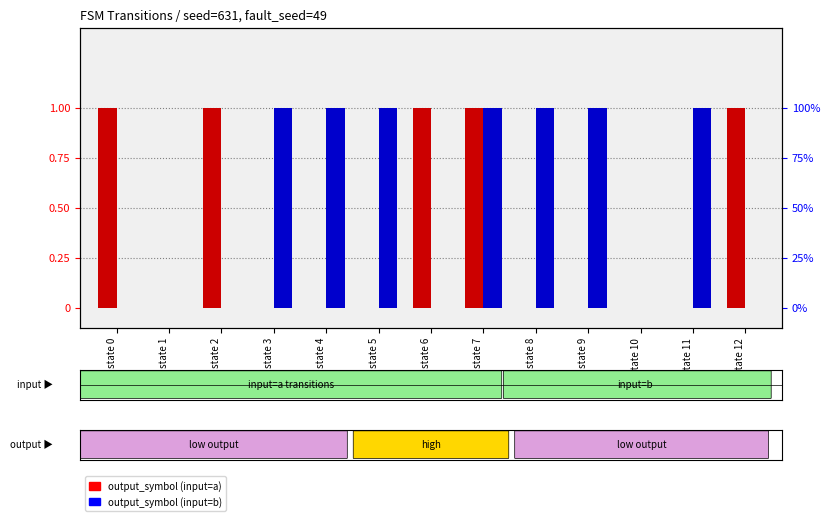

What are all the series names shown in the legend?

output_symbol (input=a), output_symbol (input=b)